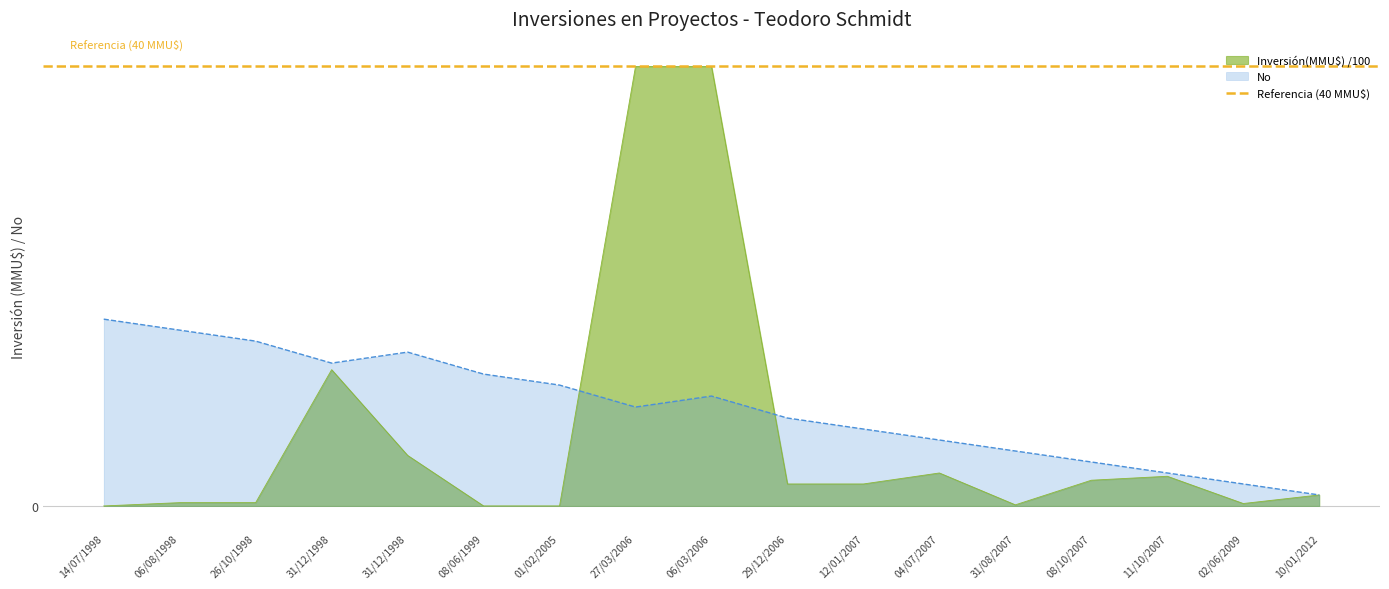

Reading left to right, list all the values displayed in this chart.

Inversión(MMU$): 14/07/1998=0.0	06/08/1998=0.3	26/10/1998=0.3	31/12/1998=12.4	31/12/1998=4.6	08/06/1999=0.0	01/02/2005=0.0	27/03/2006=40.0	06/03/2006=40.0	29/12/2006=2.0	12/01/2007=2.0	04/07/2007=3.0	31/08/2007=0.1	08/10/2007=2.3	11/10/2007=2.7	02/06/2009=0.2	10/01/2012=1.0
No: 14/07/1998=17.0	06/08/1998=16.0	26/10/1998=15.0	31/12/1998=13.0	31/12/1998=14.0	08/06/1999=12.0	01/02/2005=11.0	27/03/2006=9.0	06/03/2006=10.0	29/12/2006=8.0	12/01/2007=7.0	04/07/2007=6.0	31/08/2007=5.0	08/10/2007=4.0	11/10/2007=3.0	02/06/2009=2.0	10/01/2012=1.0